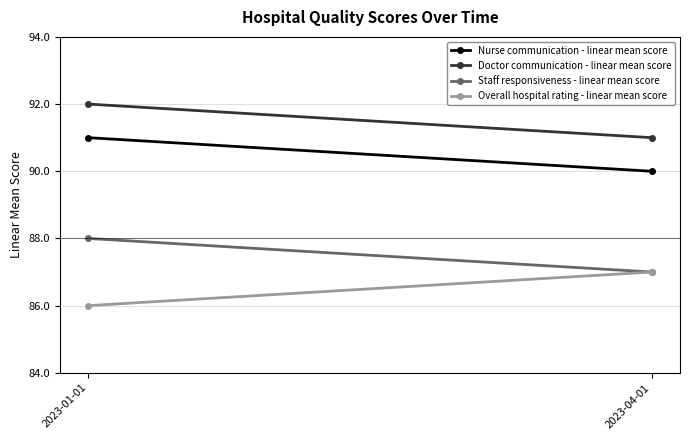

Read the Nurse communication - linear mean score value at 2023-04-01.

90